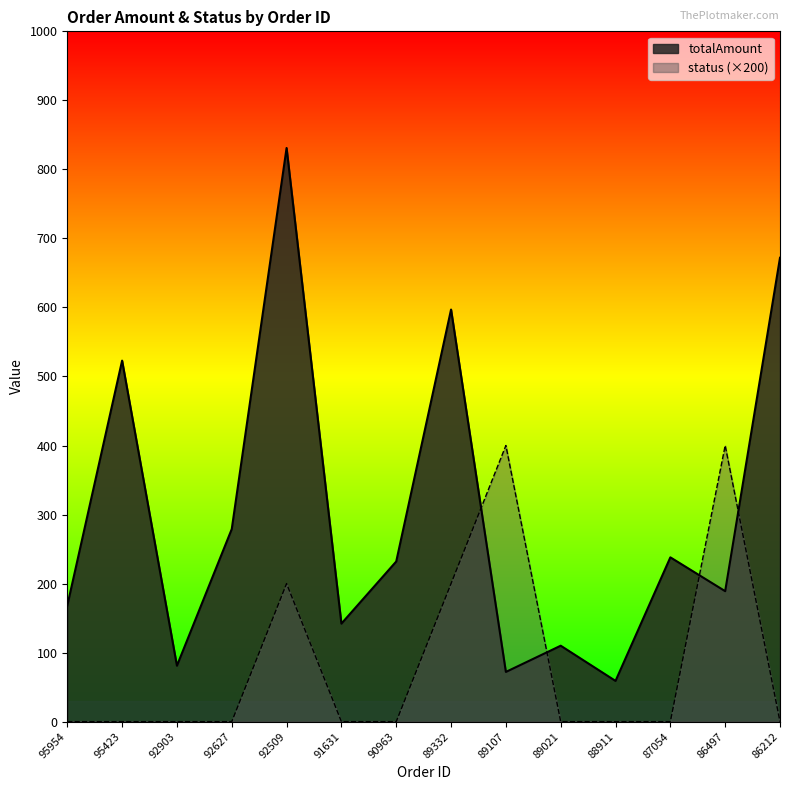

Rank the series at 89021 from highest to lowest value.

totalAmount, status (×200)